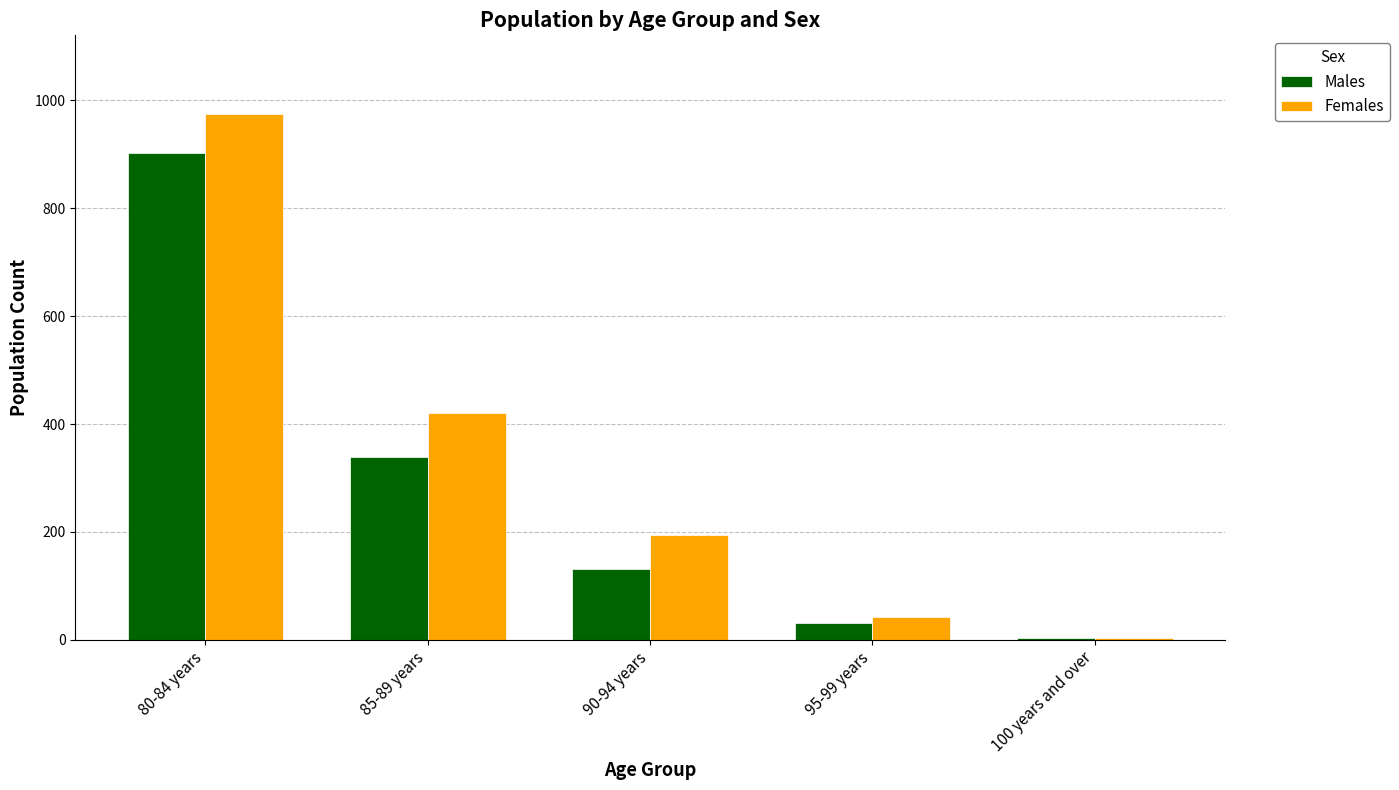

How many data points does each series have?

5